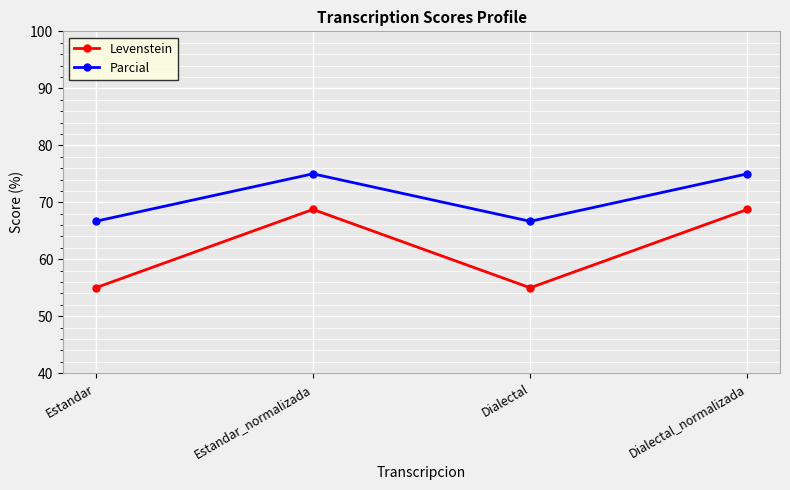

How many interior local peaks does the Parcial series have?

1